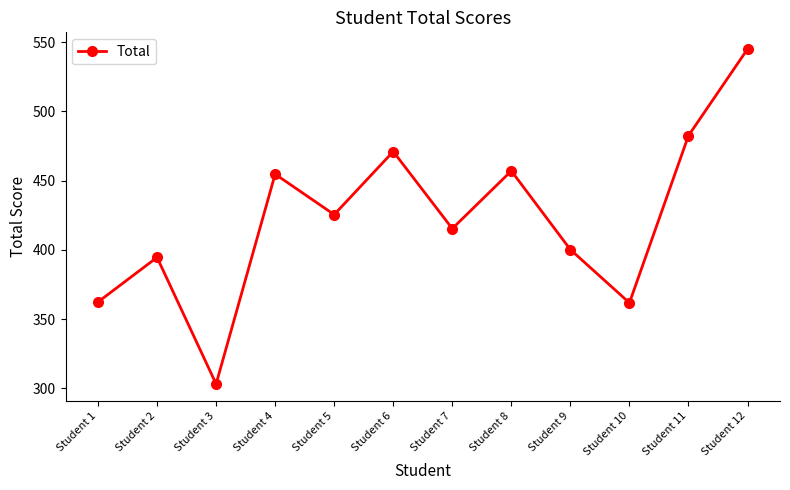

How many interior local valleys (lower than both neighbors) does the data have?

4